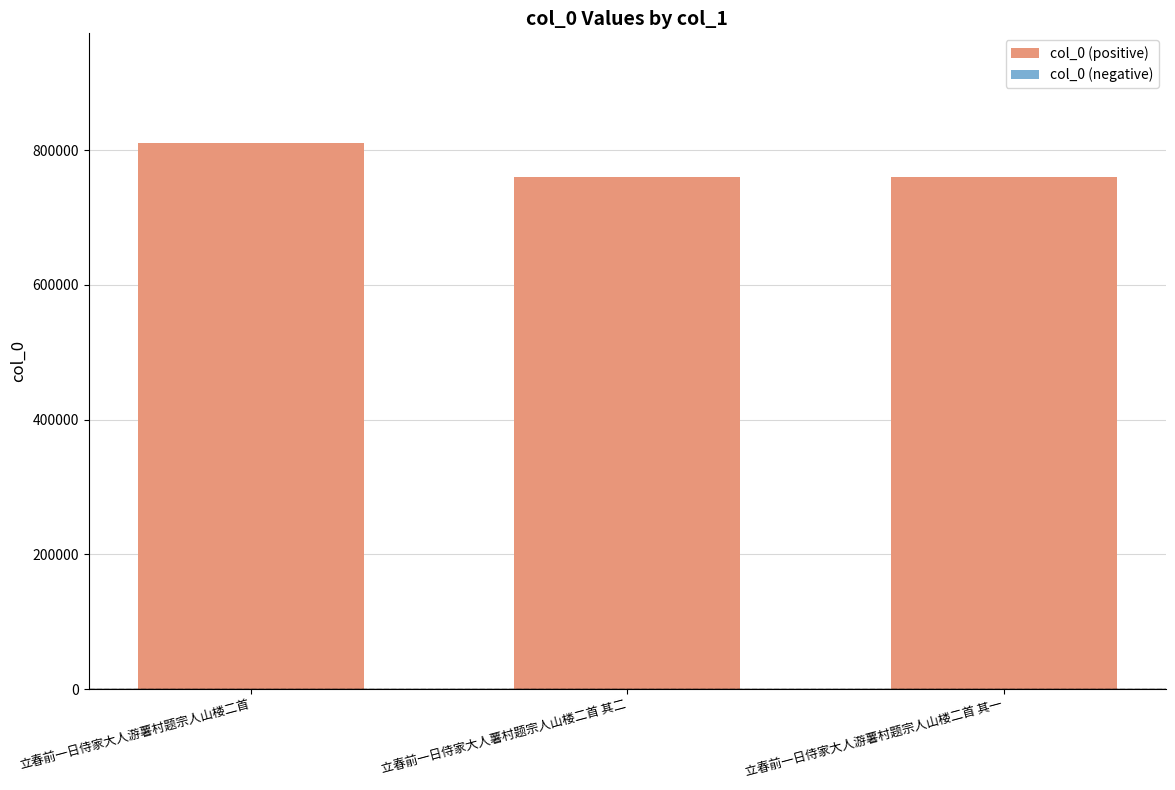

The chart shows a value of 811373 at 立春前一日侍家大人游薯村题宗人山楼二首. True or false?

True